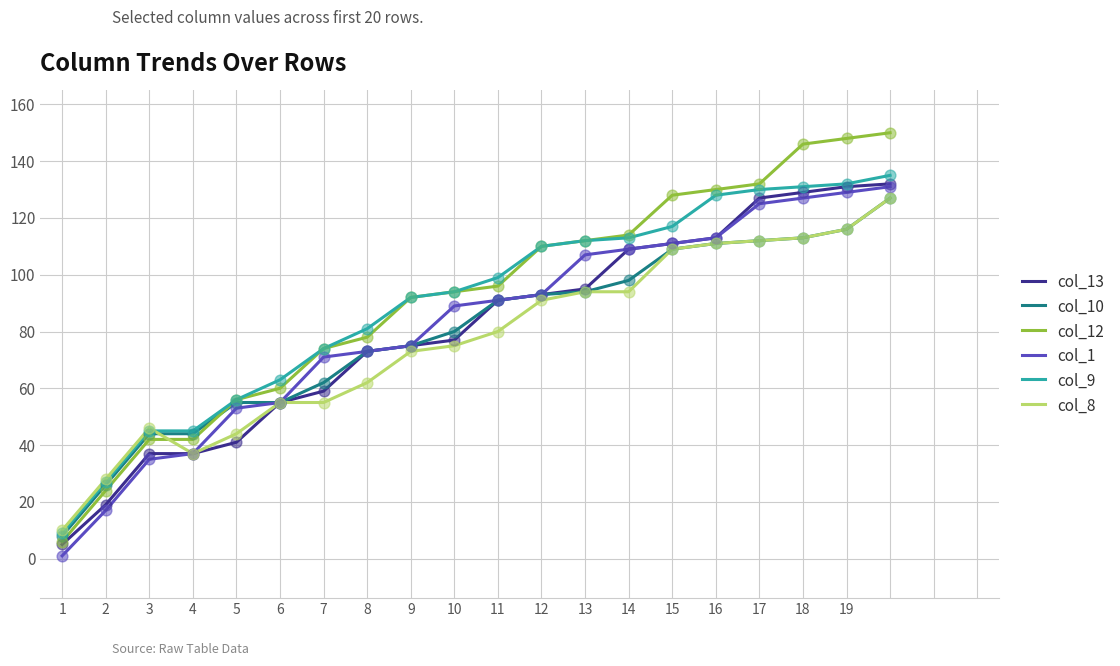

What is the greatest value displayed?

150